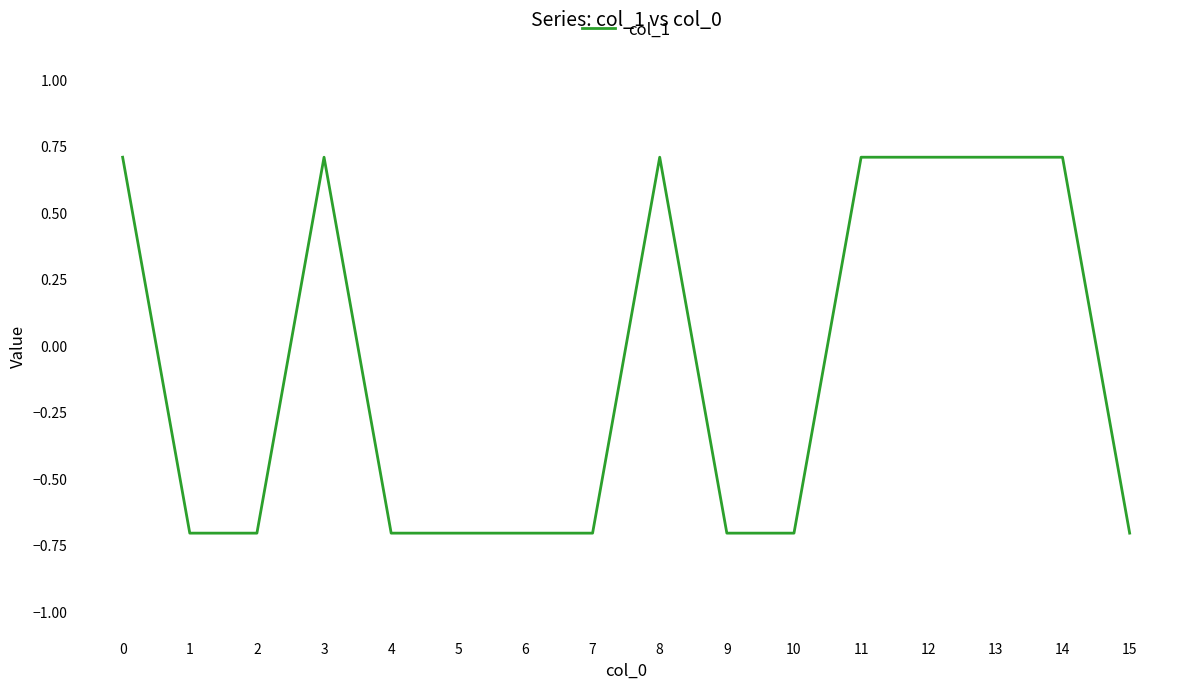

What is the sum of all values?

-1.4